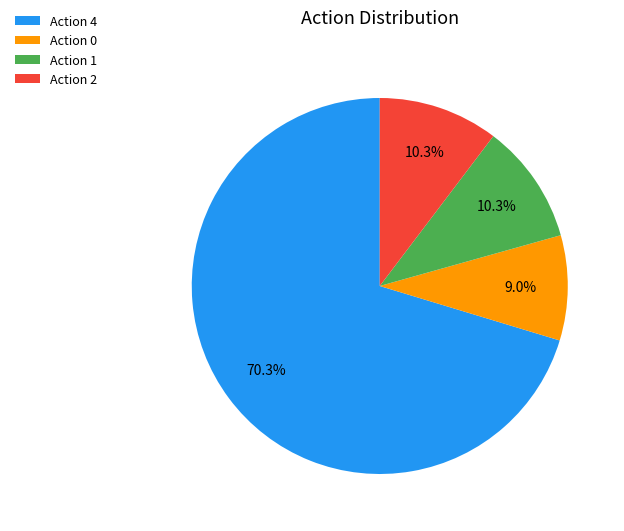

How much of the chart is everything except Action 2?

89.7%